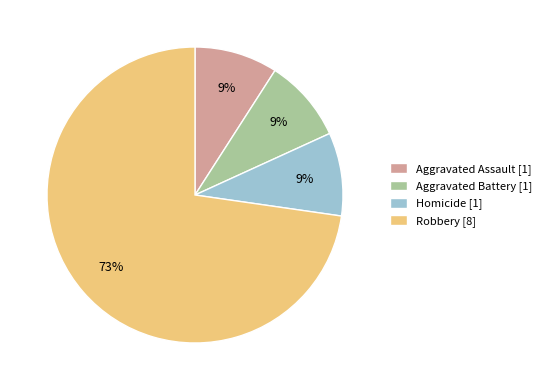

To the nearest percent, what percentage of the pie is Aggravated Battery [1]?

9%